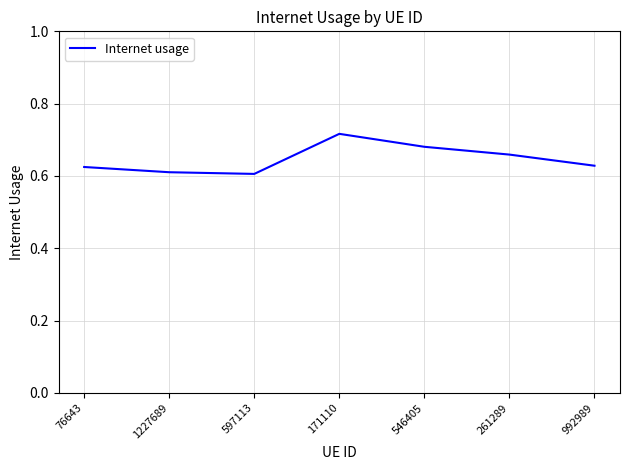

The chart shows a value of 1.0 at 546405. True or false?

False